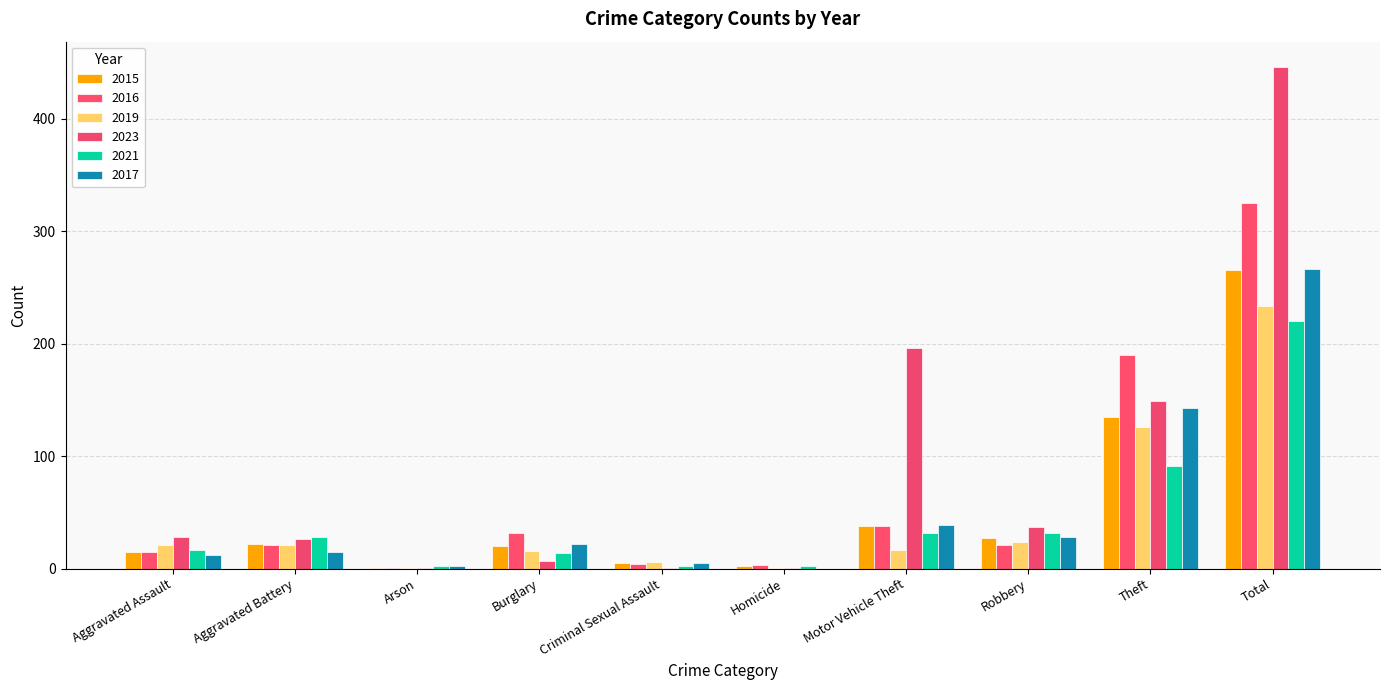

How many series are shown in this chart?

6